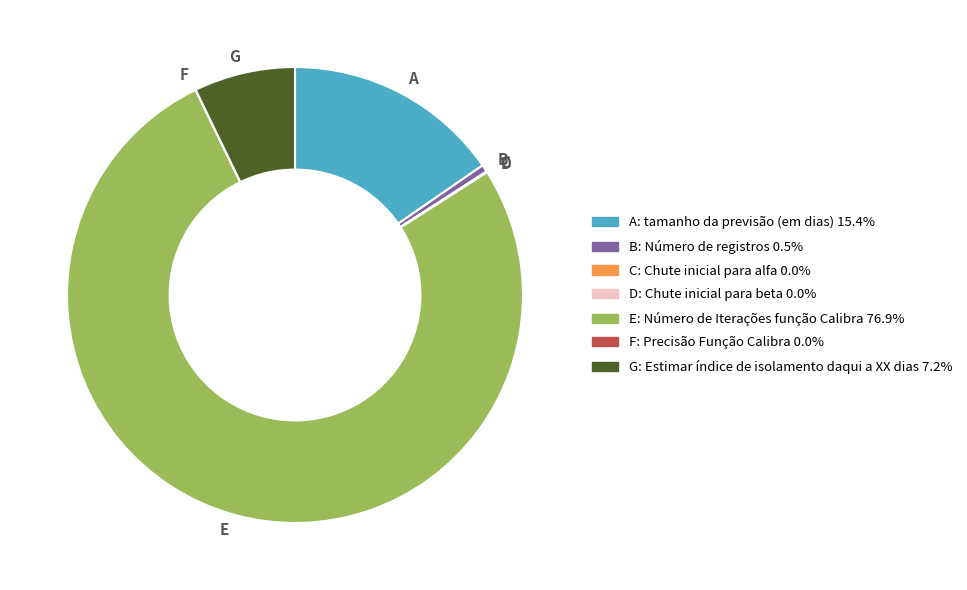

Which category accounts for the majority?

E